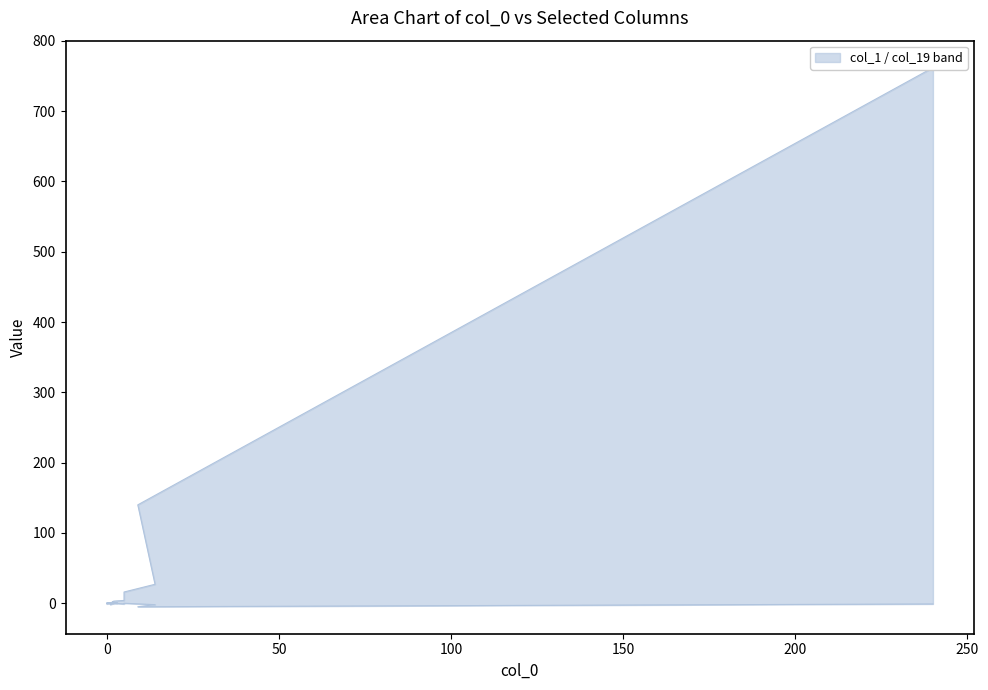

Where is the first local minimum for col_1?

6